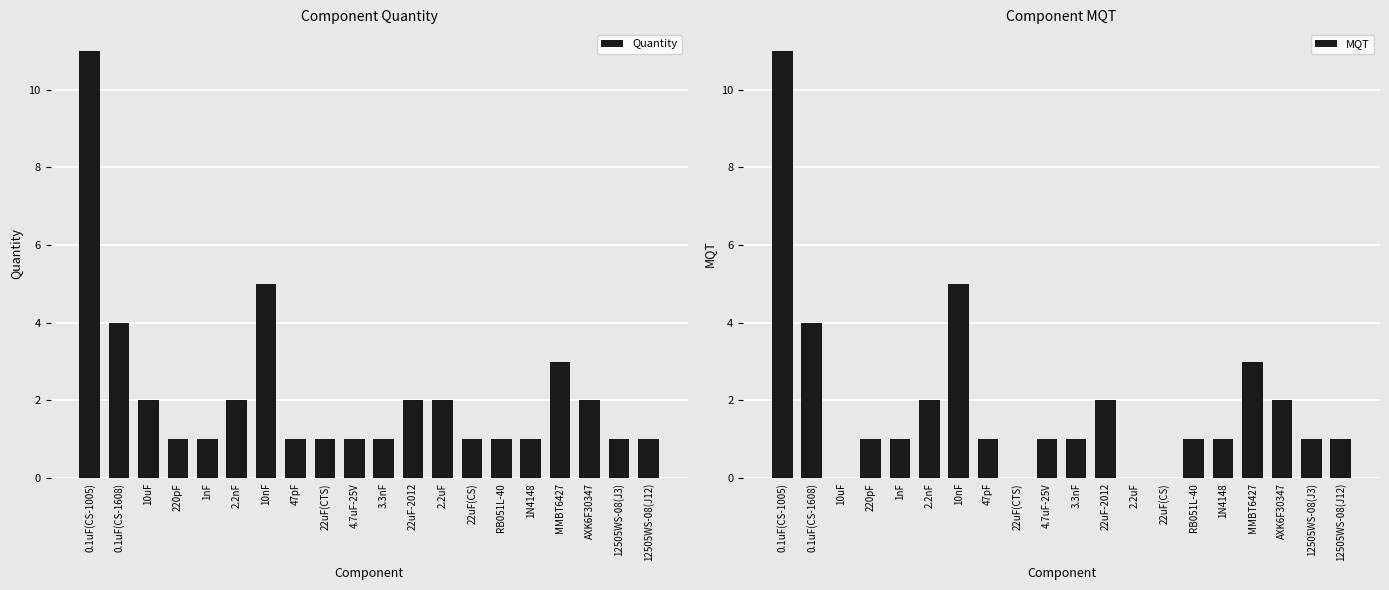

What is the difference between the maximum and minimum values in the MQT series?

11